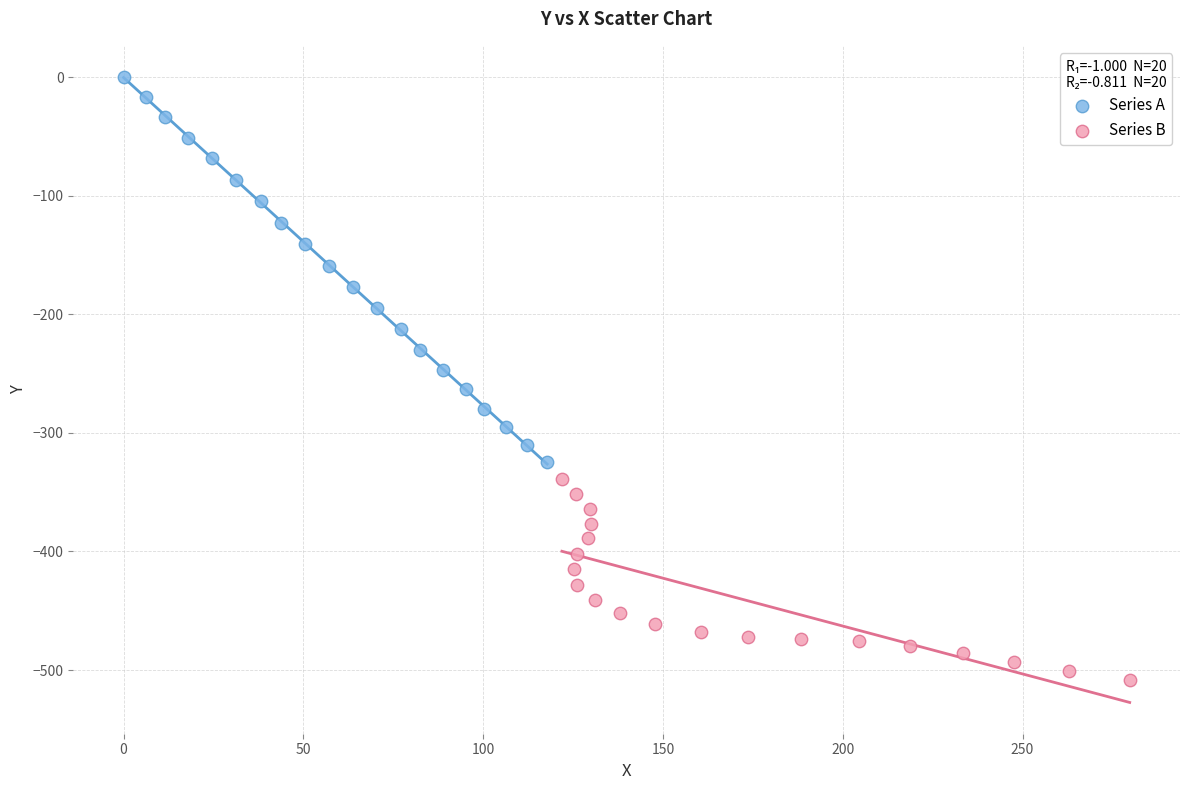

Which series contains the lowest Y value?

Series B